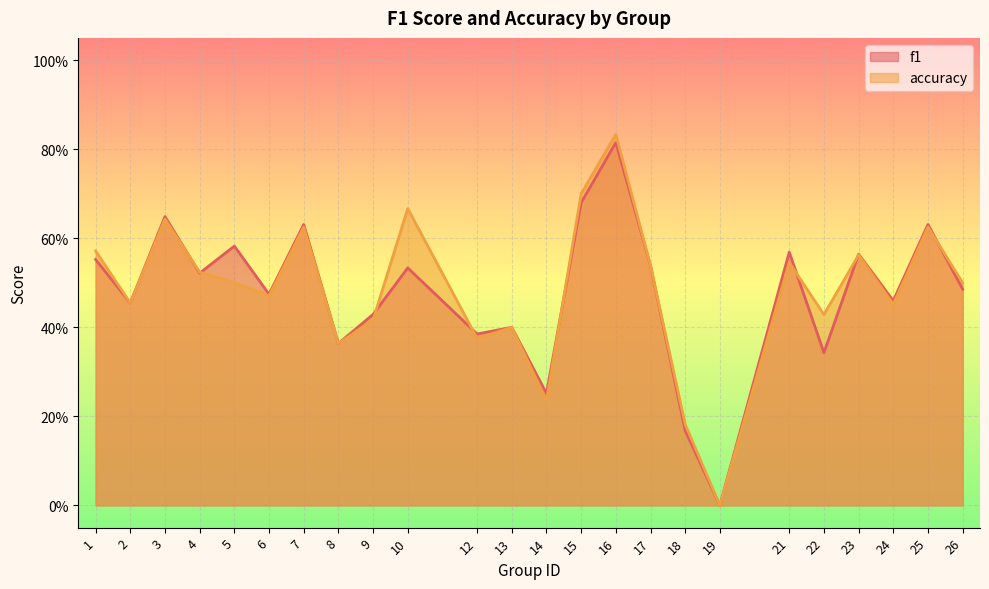

What is the total value across all series at 18?

0.3